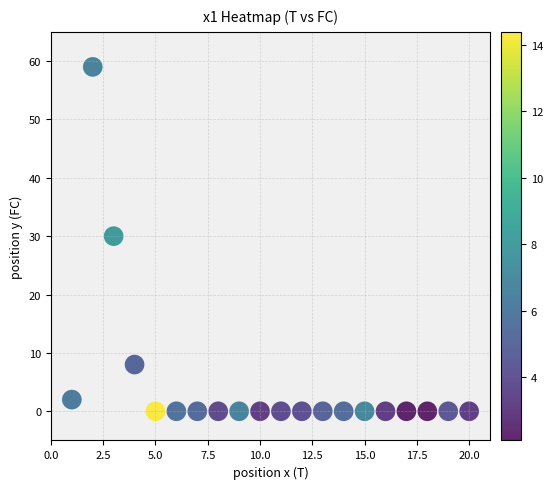

List the coordinates of all points as (Y, X) pairs, reading left to right.

(2, 1)  (59, 2)  (30, 3)  (8, 4)  (0, 5)  (0, 6)  (0, 7)  (0, 8)  (0, 9)  (0, 10)  (0, 11)  (0, 12)  (0, 13)  (0, 14)  (0, 15)  (0, 16)  (0, 17)  (0, 18)  (0, 19)  (0, 20)